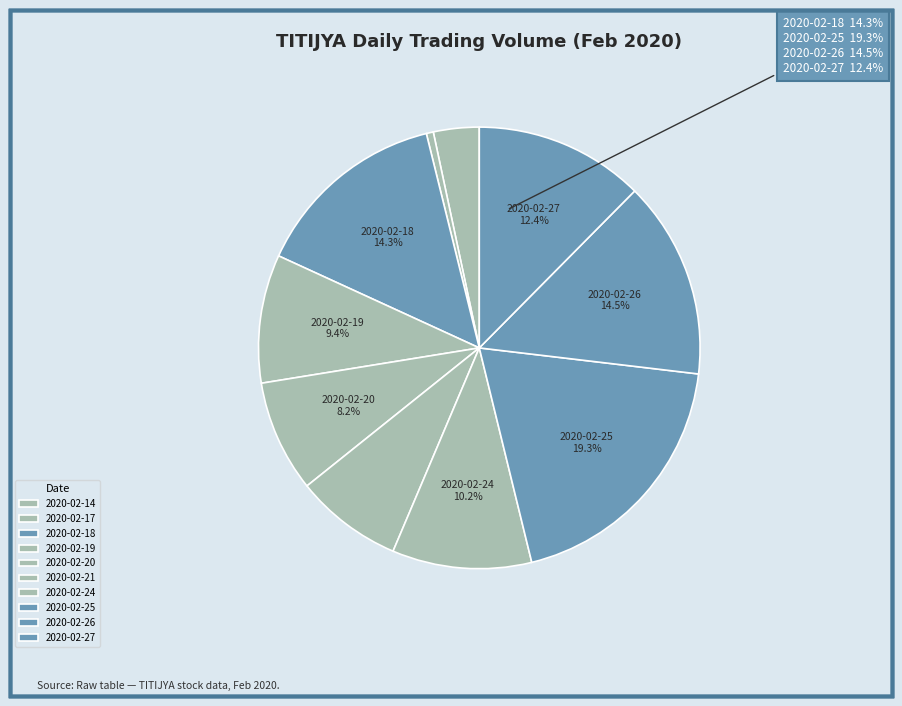

How many slices are in this pie chart?

10